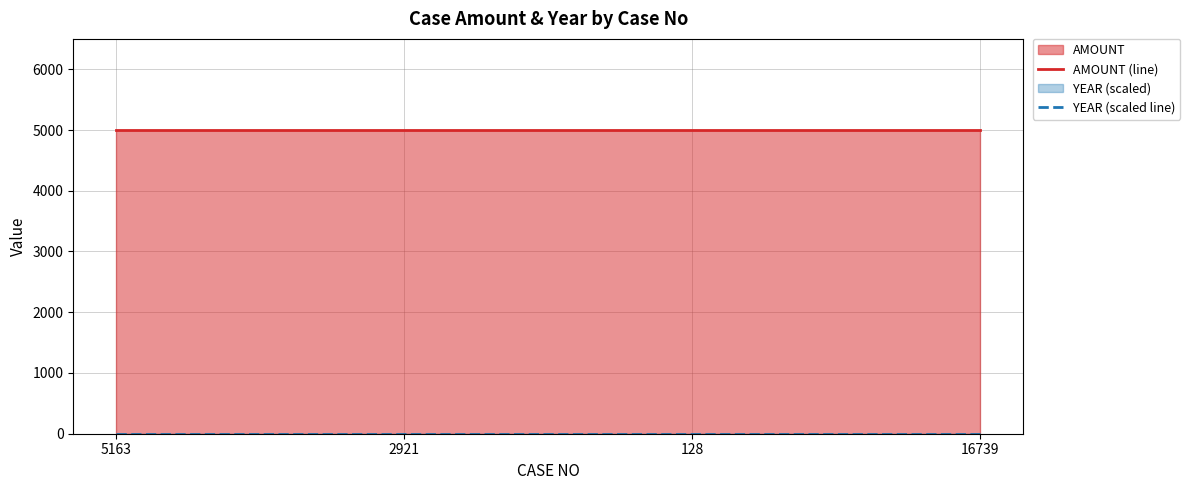

Reading left to right, list all the values displayed in this chart.

AMOUNT (line): 5163=5000	2921=5000	128=5000	16739=5000
YEAR (scaled line): 5163=0	2921=0	128=0	16739=0